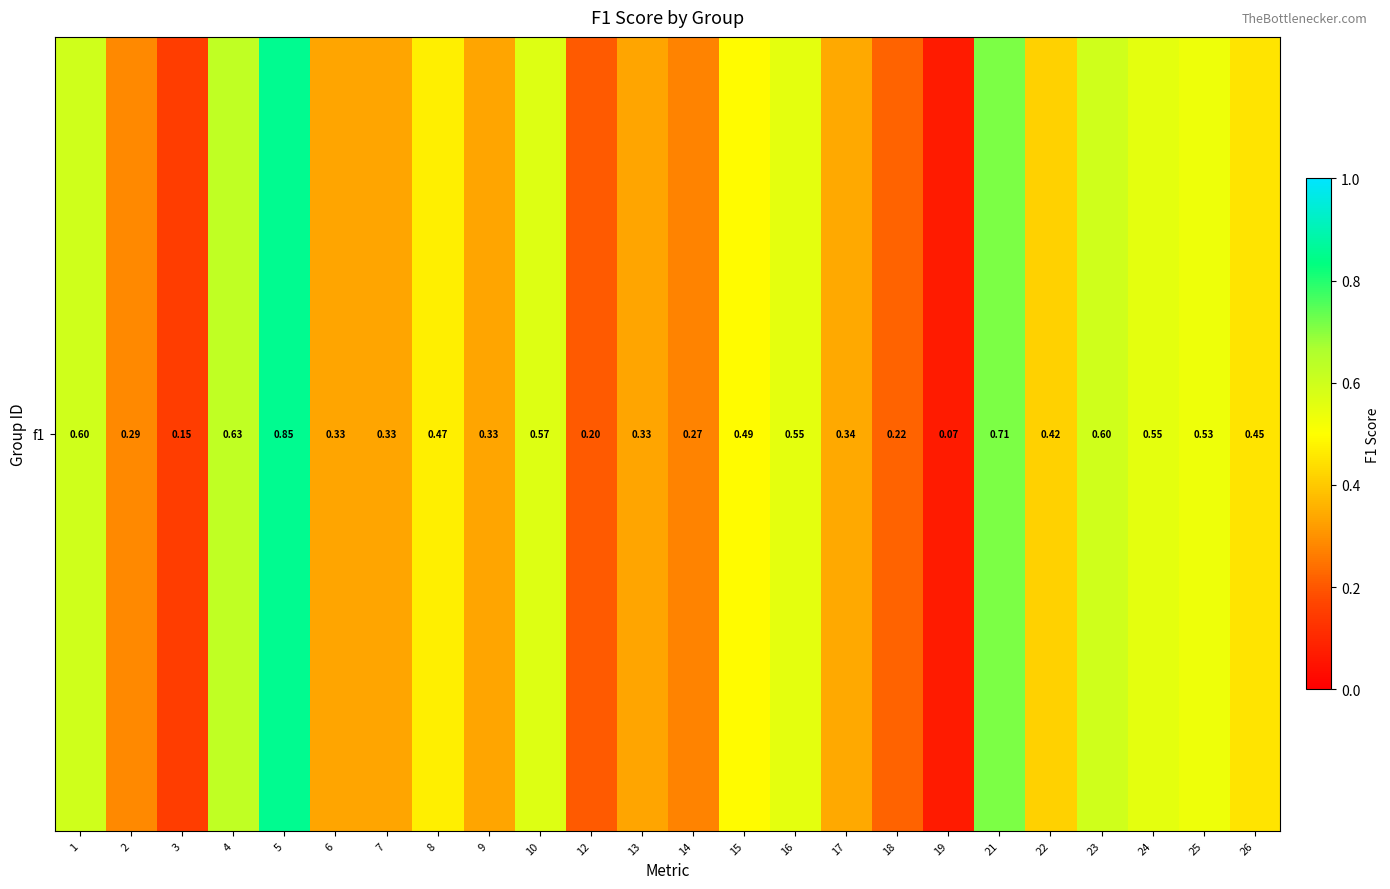

At which label is the value closest to 0?

19